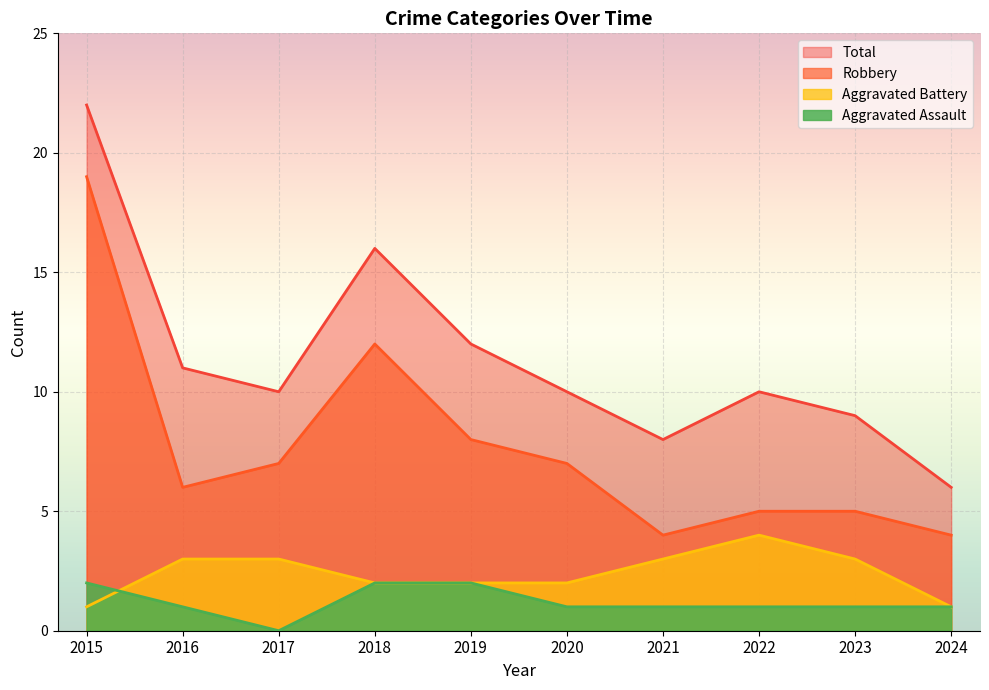

Rank the series at 2016 from lowest to highest value.

Aggravated Assault, Aggravated Battery, Robbery, Total